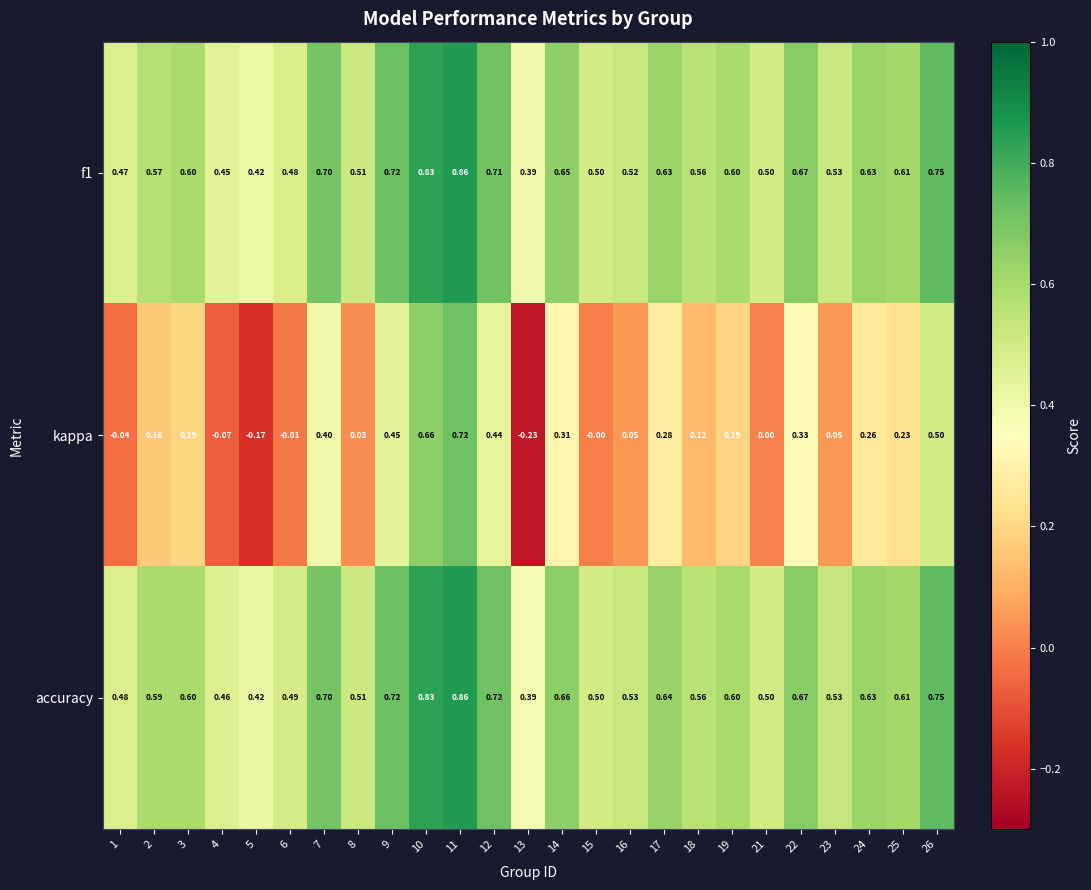

Which series has the largest total across all categories?

accuracy